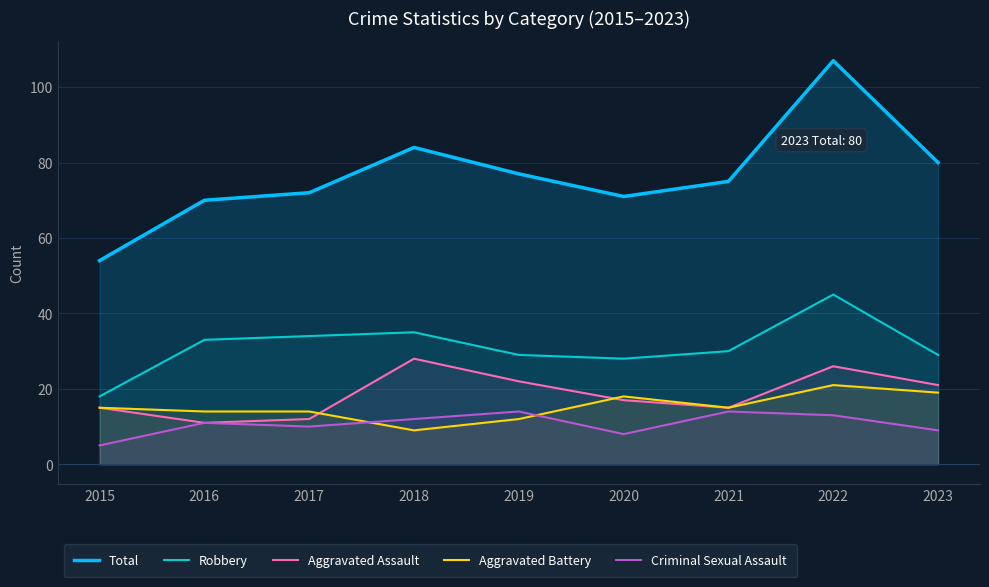

At which category is the sum across all series the highest?

2022